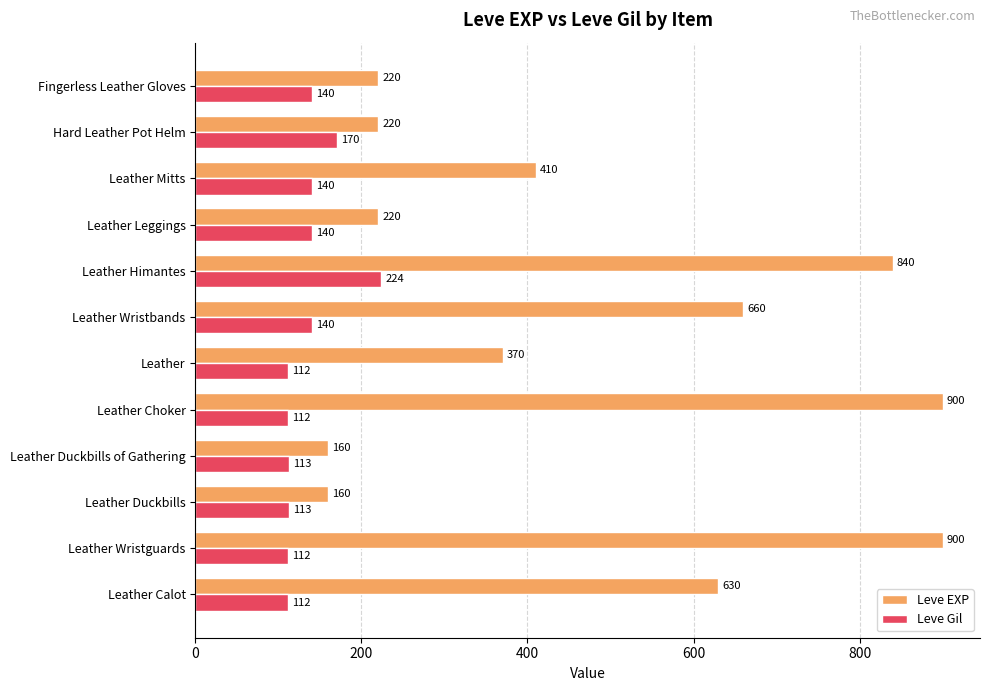

At which label is Leve Gil closest to 168?

Hard Leather Pot Helm